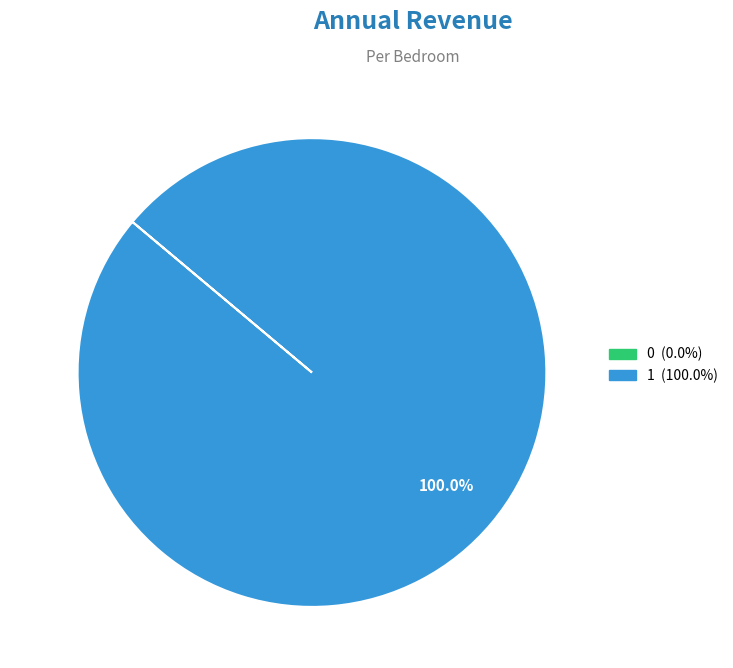

Is it true that 1 is 92% of the pie?

False